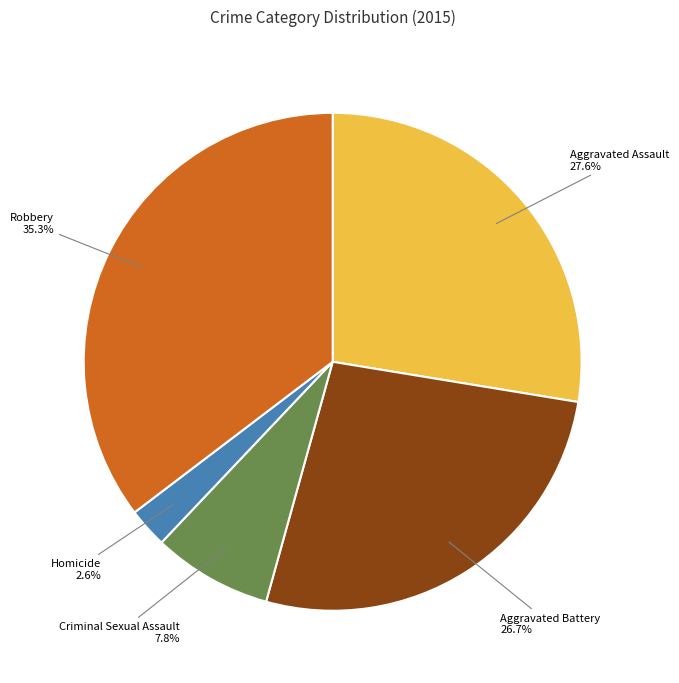

Does Aggravated Battery represent more than half of the total?

No